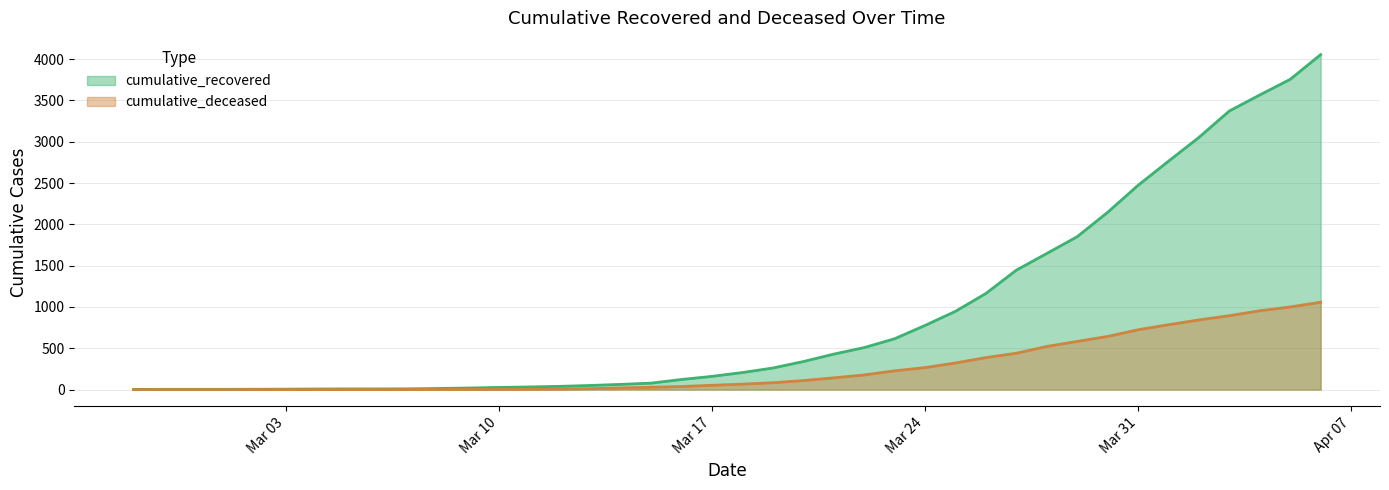

True or false: cumulative_deceased and cumulative_recovered cross at least once.

False